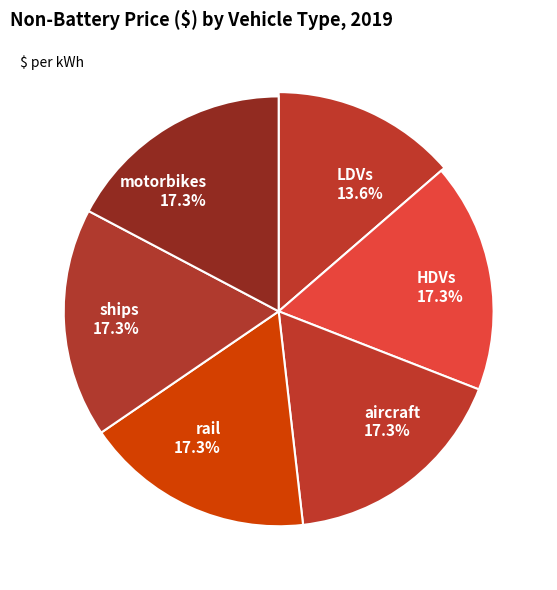

What is the total percentage of rail and aircraft?

34.5%